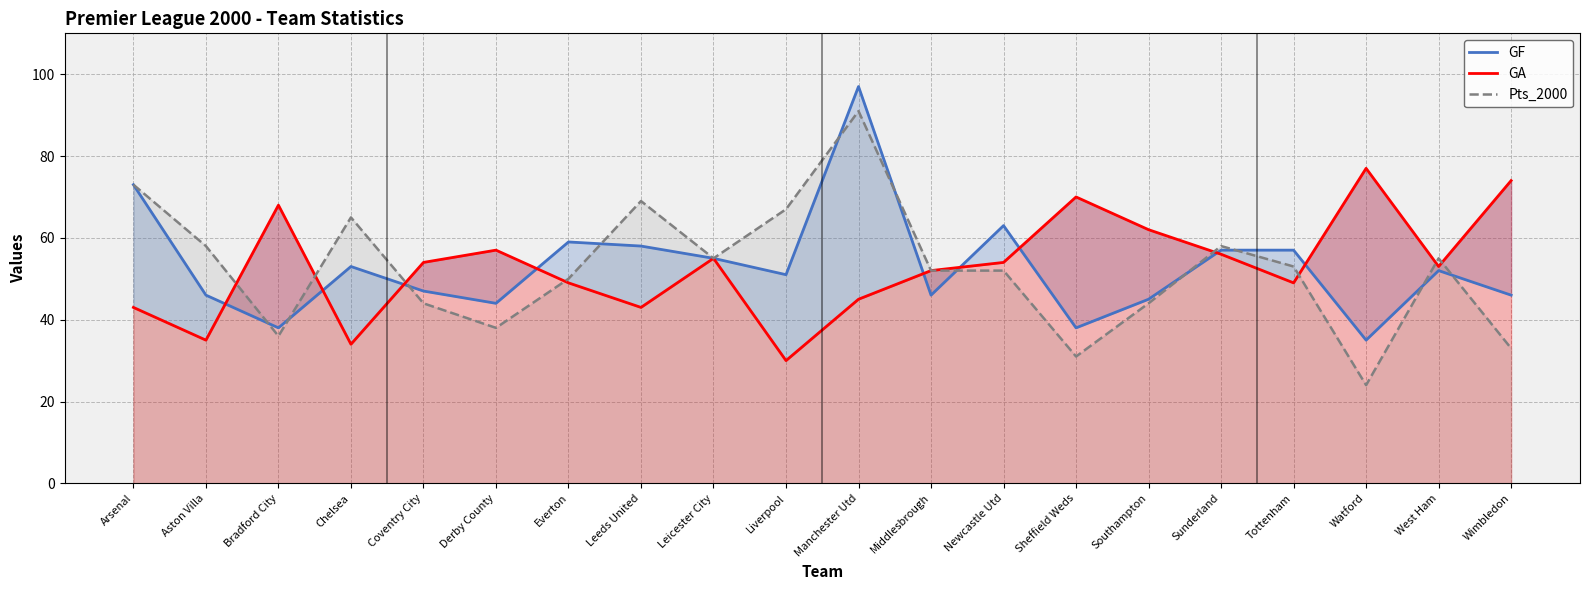

Reading left to right, what are all the values shown in this chart?

GF: Arsenal=73	Aston Villa=46	Bradford City=38	Chelsea=53	Coventry City=47	Derby County=44	Everton=59	Leeds United=58	Leicester City=55	Liverpool=51	Manchester Utd=97	Middlesbrough=46	Newcastle Utd=63	Sheffield Weds=38	Southampton=45	Sunderland=57	Tottenham=57	Watford=35	West Ham=52	Wimbledon=46
GA: Arsenal=43	Aston Villa=35	Bradford City=68	Chelsea=34	Coventry City=54	Derby County=57	Everton=49	Leeds United=43	Leicester City=55	Liverpool=30	Manchester Utd=45	Middlesbrough=52	Newcastle Utd=54	Sheffield Weds=70	Southampton=62	Sunderland=56	Tottenham=49	Watford=77	West Ham=53	Wimbledon=74
Pts_2000: Arsenal=73	Aston Villa=58	Bradford City=36	Chelsea=65	Coventry City=44	Derby County=38	Everton=50	Leeds United=69	Leicester City=55	Liverpool=67	Manchester Utd=91	Middlesbrough=52	Newcastle Utd=52	Sheffield Weds=31	Southampton=44	Sunderland=58	Tottenham=53	Watford=24	West Ham=55	Wimbledon=33